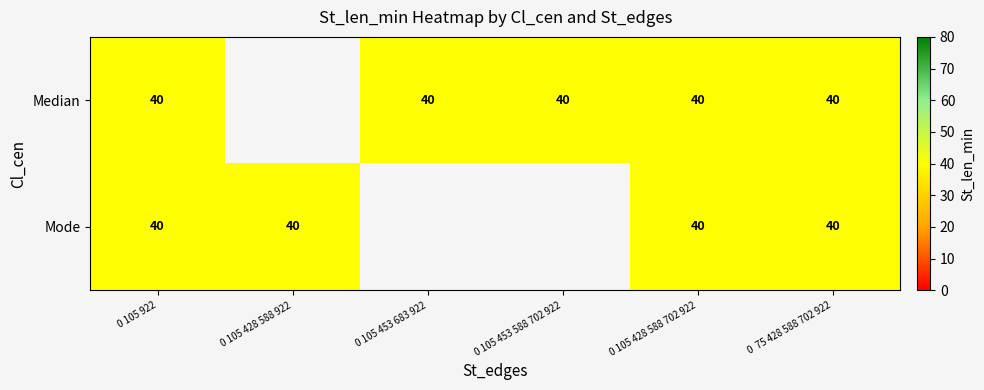

What is the sum of the Median values at [  0  75 428 588 702 922] and [  0 105 453 588 702 922]?

80